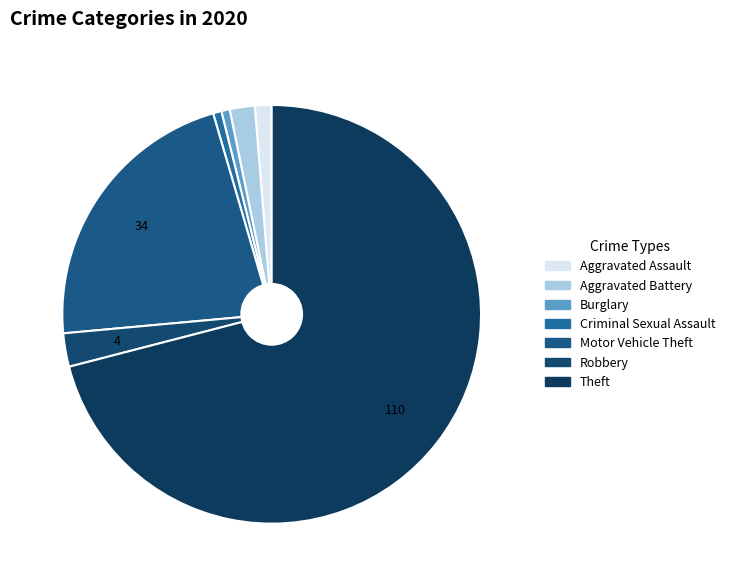

Is it true that Theft is 71% of the pie?

True